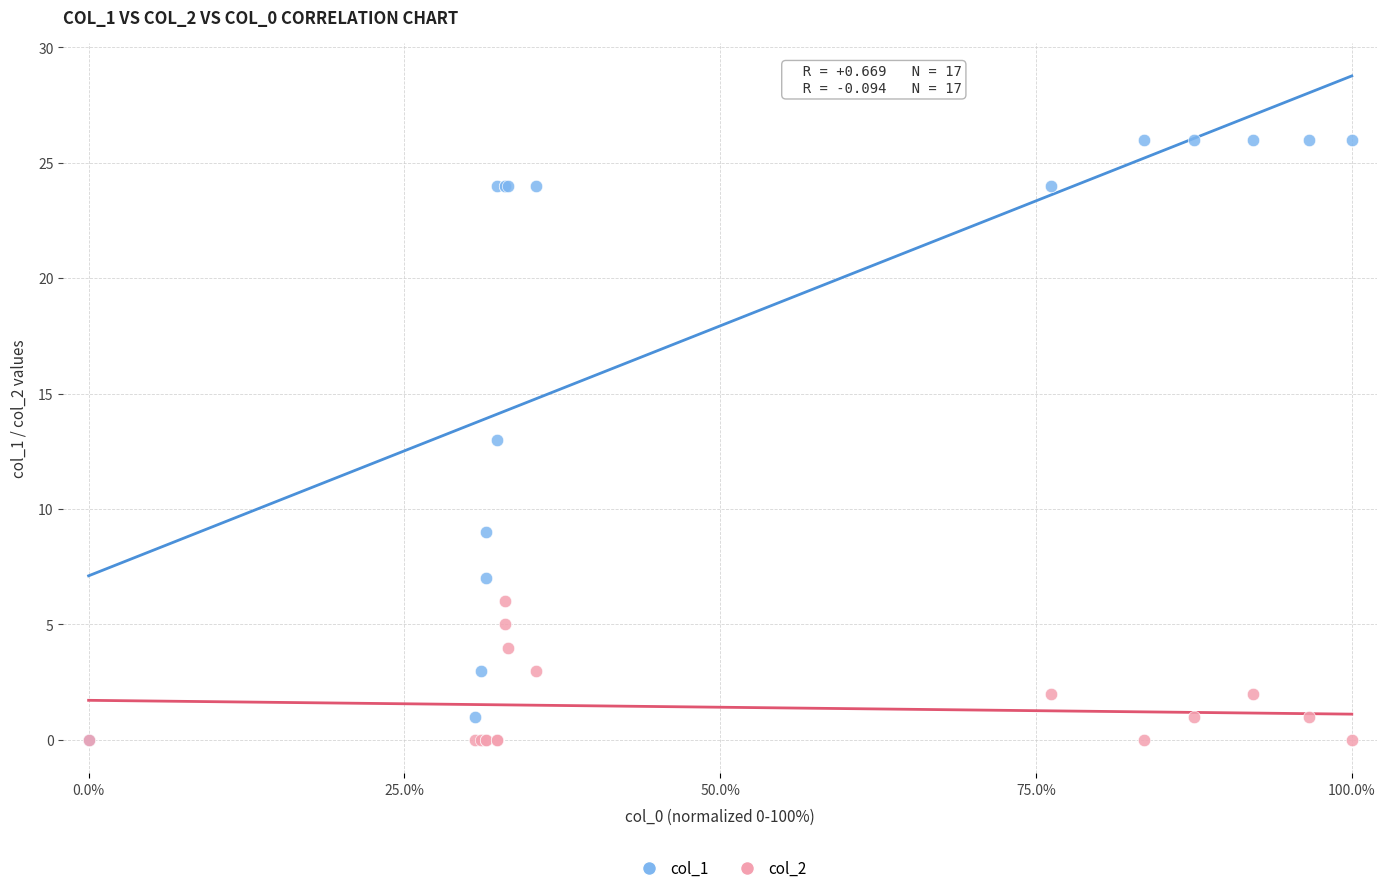

Which series contains the highest Y value?

col_1